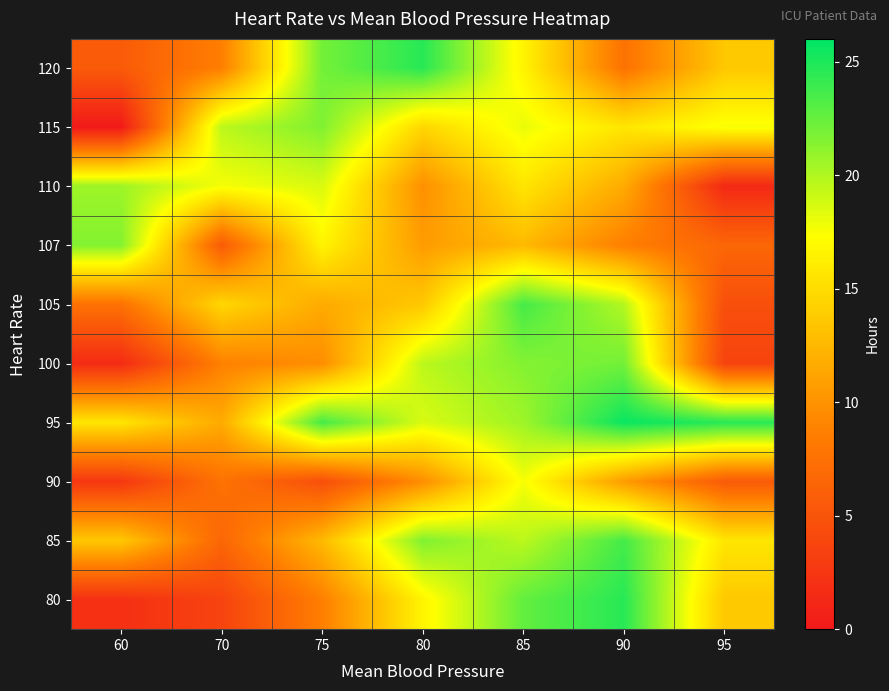

How many categories are shown in the chart?

7